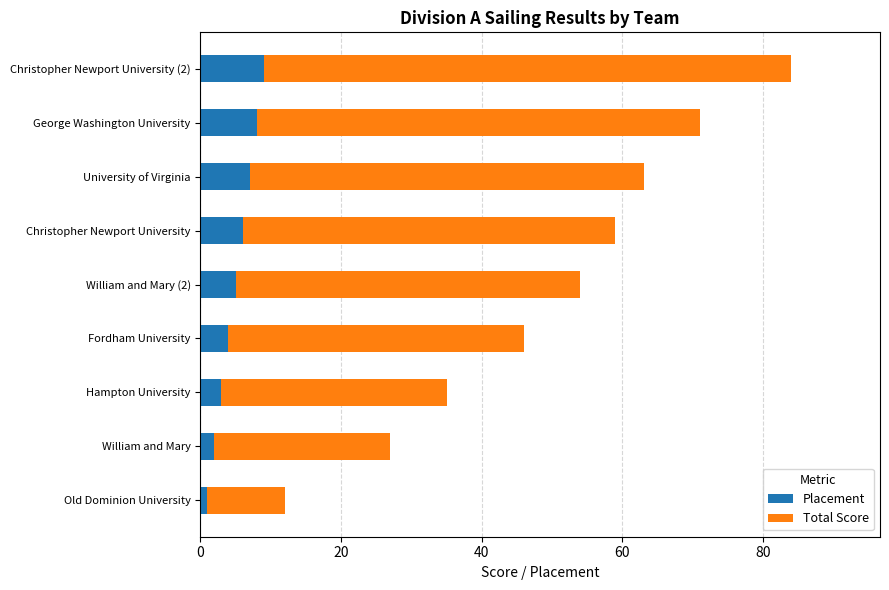

How many data points does each series have?

9